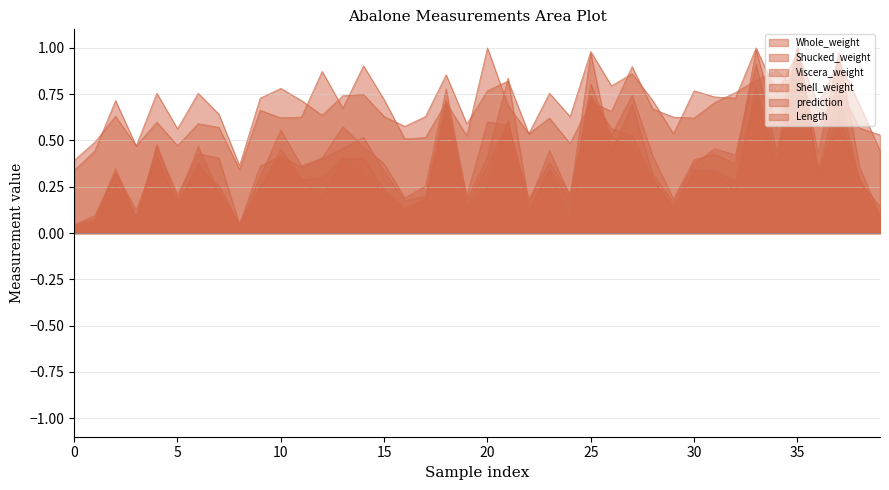

How many lines are shown in the chart?

6